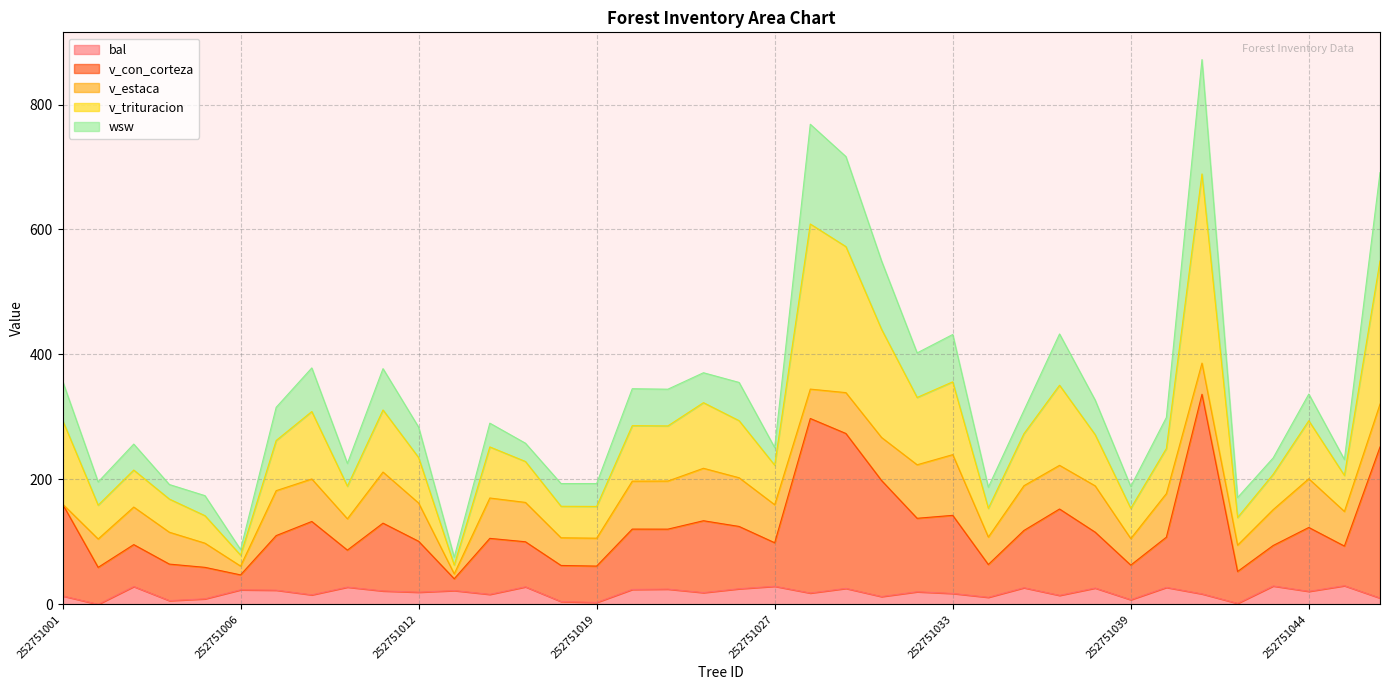

What is the total value across all series at 252751027?

250.9